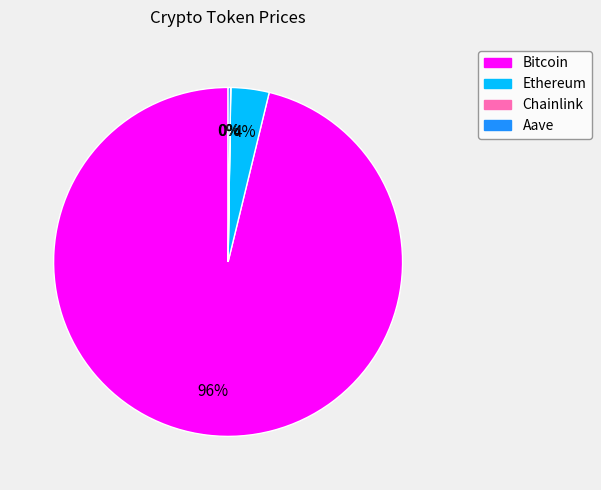

Which category accounts for the majority?

Bitcoin